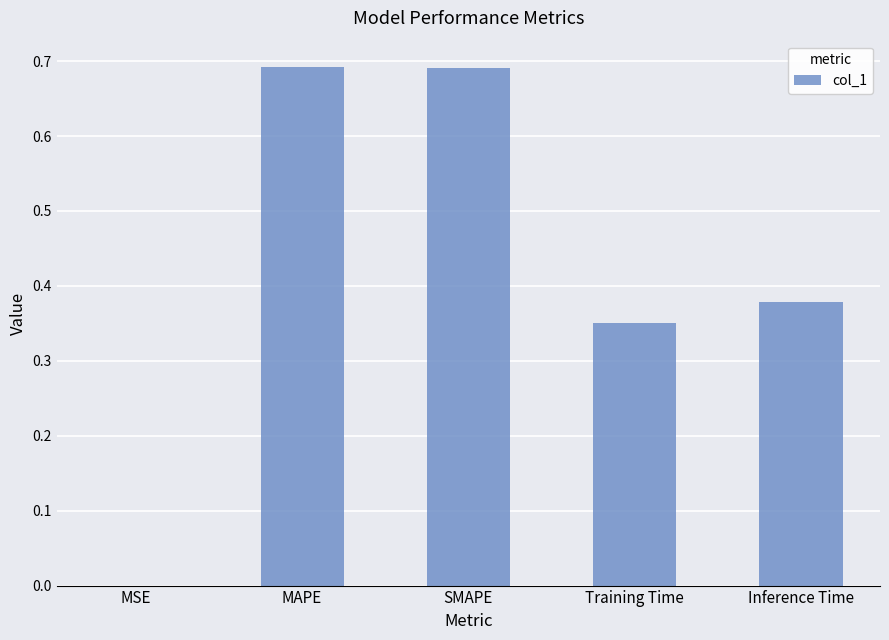

Is it true that the value at Training Time is 0.6?

False